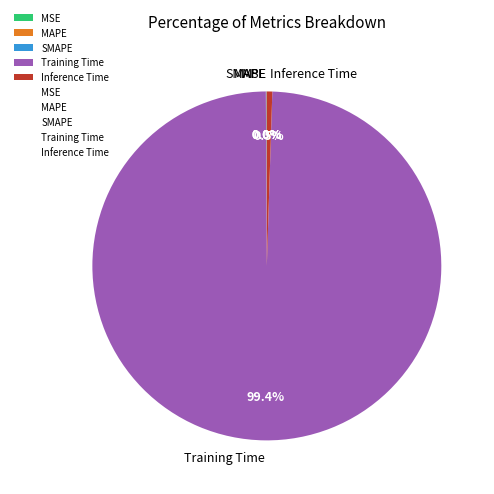

What portion of the pie excludes Inference Time?

99.5%